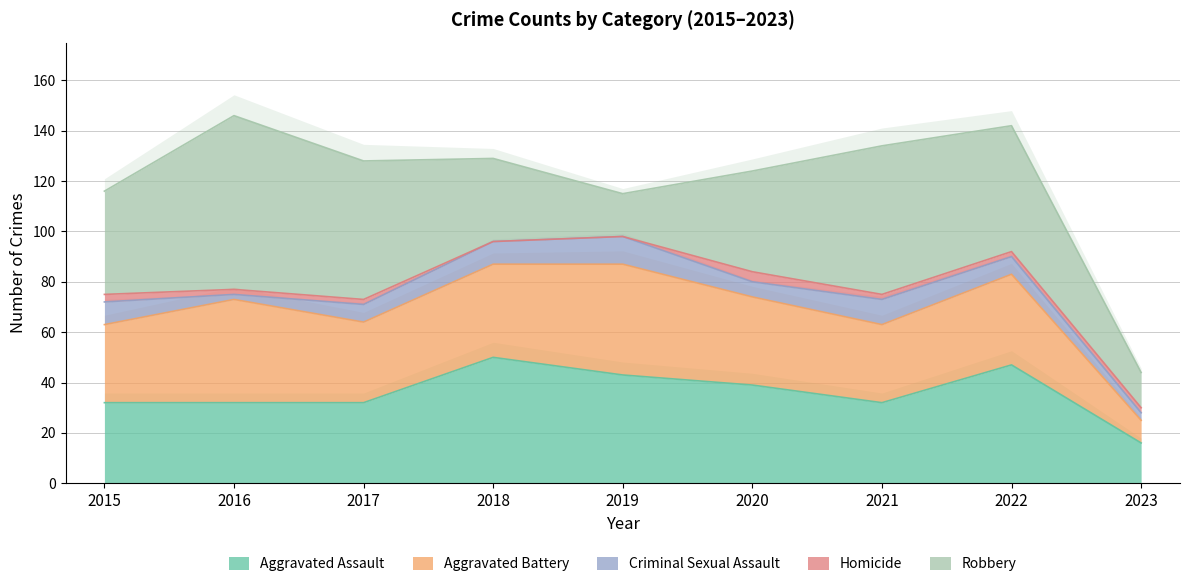

Reading right to left, transcribe all the data shown in this chart.

Aggravated Assault: 2023=16	2022=47	2021=32	2020=39	2019=43	2018=50	2017=32	2016=32	2015=32
Aggravated Battery: 2023=9	2022=36	2021=31	2020=35	2019=44	2018=37	2017=32	2016=41	2015=31
Criminal Sexual Assault: 2023=3	2022=7	2021=10	2020=6	2019=11	2018=9	2017=7	2016=2	2015=9
Homicide: 2023=2	2022=2	2021=2	2020=4	2019=0	2018=0	2017=2	2016=2	2015=3
Robbery: 2023=14	2022=50	2021=59	2020=40	2019=17	2018=33	2017=55	2016=69	2015=41